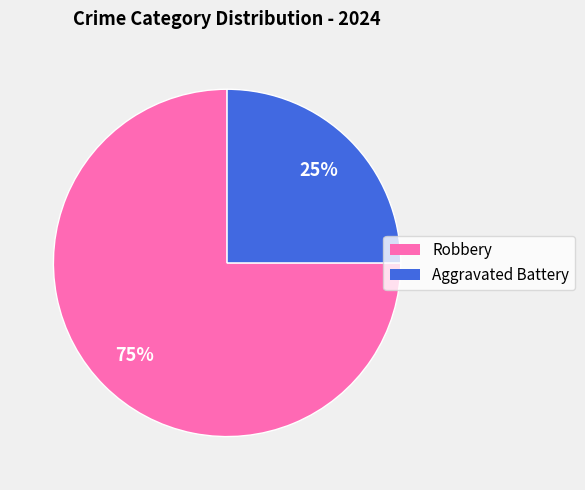

What is the ratio of the value at Robbery to the value at Aggravated Battery?

3.0